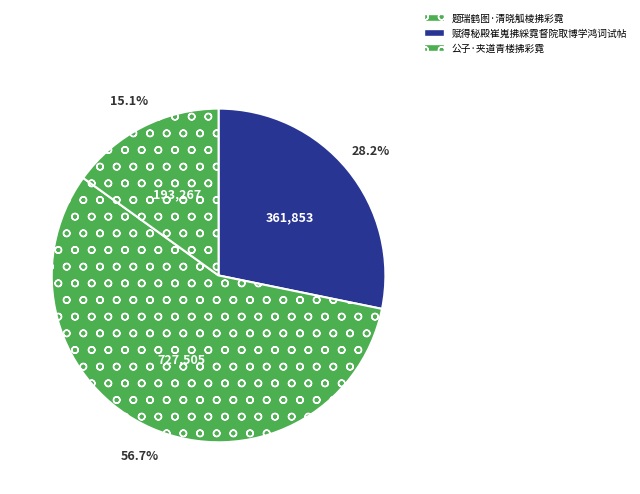

How many slices are in this pie chart?

3